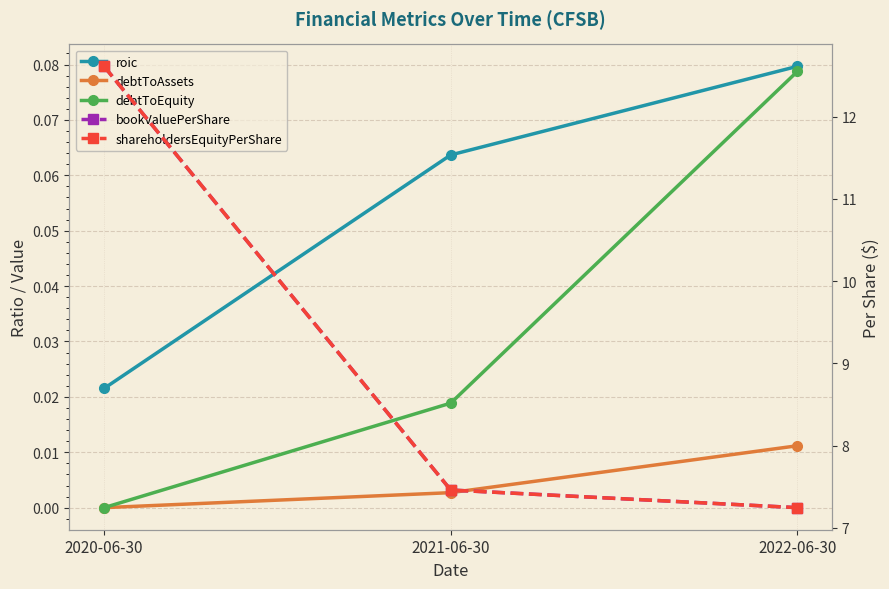

Reading right to left, what are all the values shown in this chart?

roic: 0.1	0.1	0.0
debtToAssets: 0.0	0.0	0.0
debtToEquity: 0.1	0.0	0.0
bookValuePerShare: 7.2	7.5	12.6
shareholdersEquityPerShare: 7.2	7.5	12.6